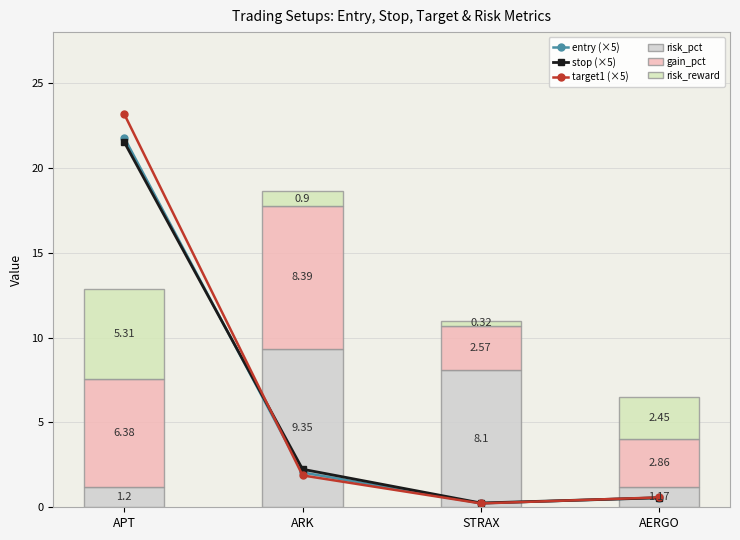

At how many categories does at least one series exceed 2?

4